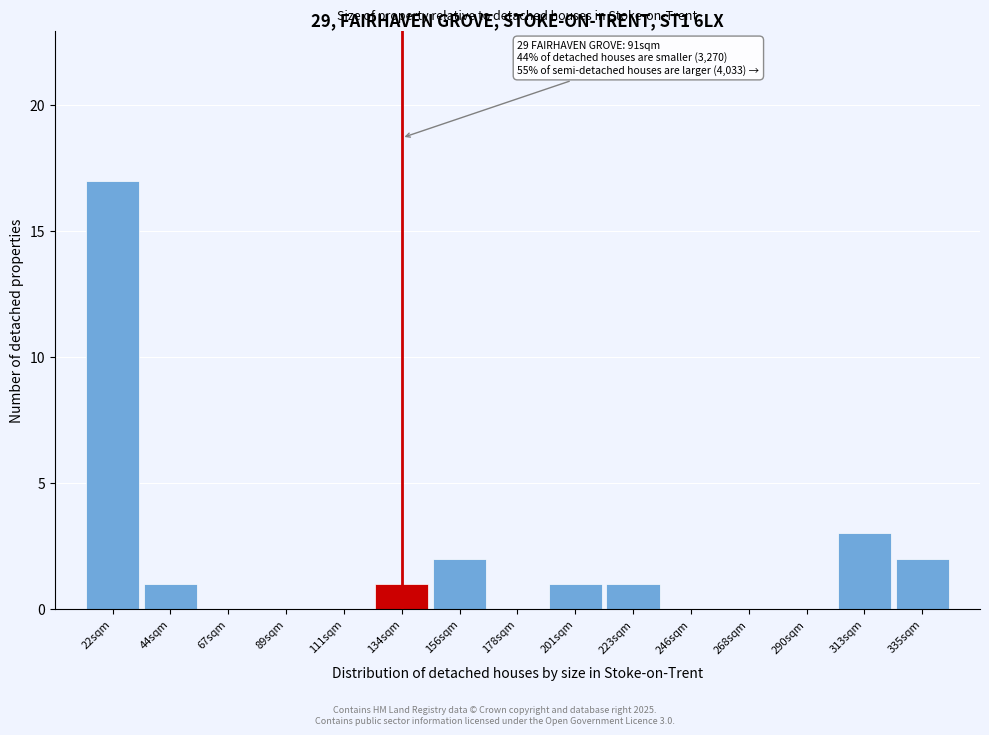

Reading left to right, list all the values displayed in this chart.

22sqm=17	44sqm=1	67sqm=0	89sqm=0	111sqm=0	134sqm=1	156sqm=2	178sqm=0	201sqm=1	223sqm=1	246sqm=0	268sqm=0	290sqm=0	313sqm=3	335sqm=2